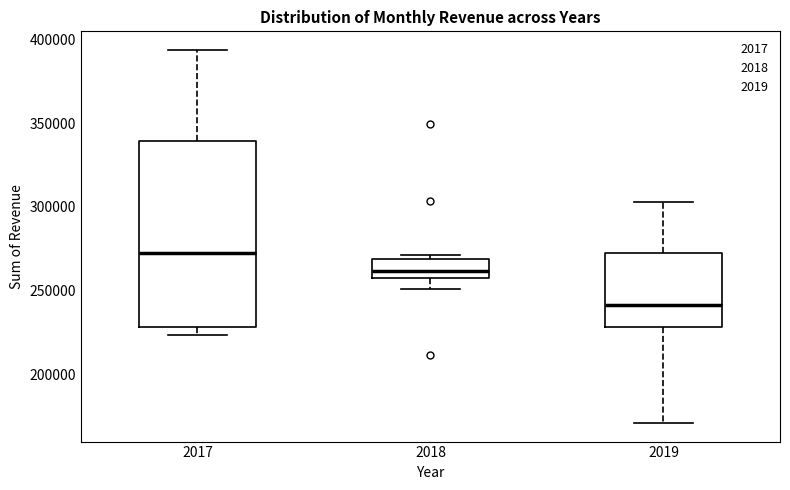

Where does the upper whisker of the box at x = 2017 end on the y-axis? The values are not printed on the chart, so give them approximately, as read against the axis.

395000